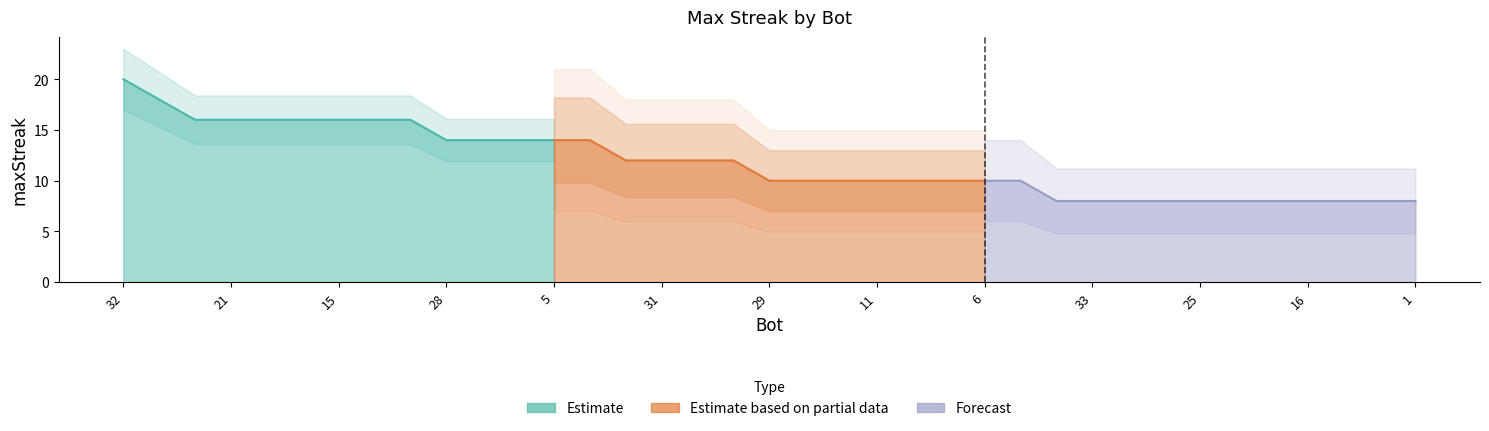

Reading left to right, extract all data points from this chart.

32=20	36=18	27=16	21=16	20=16	18=16	15=16	10=16	2=16	28=14	22=14	12=14	5=14	3=14	35=12	31=12	24=12	0=12	29=10	17=10	13=10	11=10	9=10	7=10	6=10	4=10	34=8	33=8	30=8	26=8	25=8	23=8	19=8	16=8	14=8	8=8	1=8